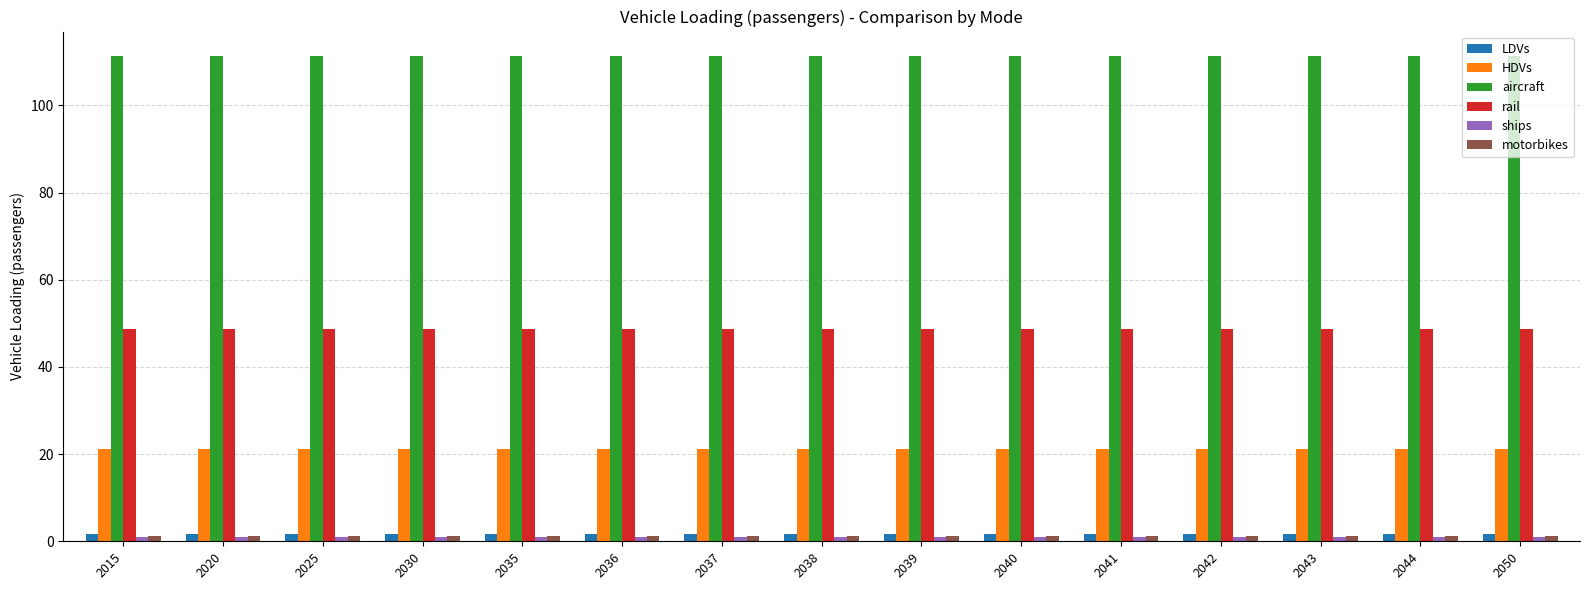

Are the bars horizontal?

No